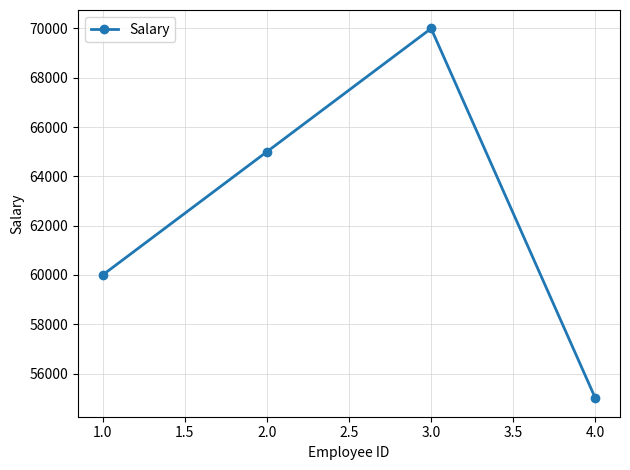

At which label is the value closest to 62500?

1.0